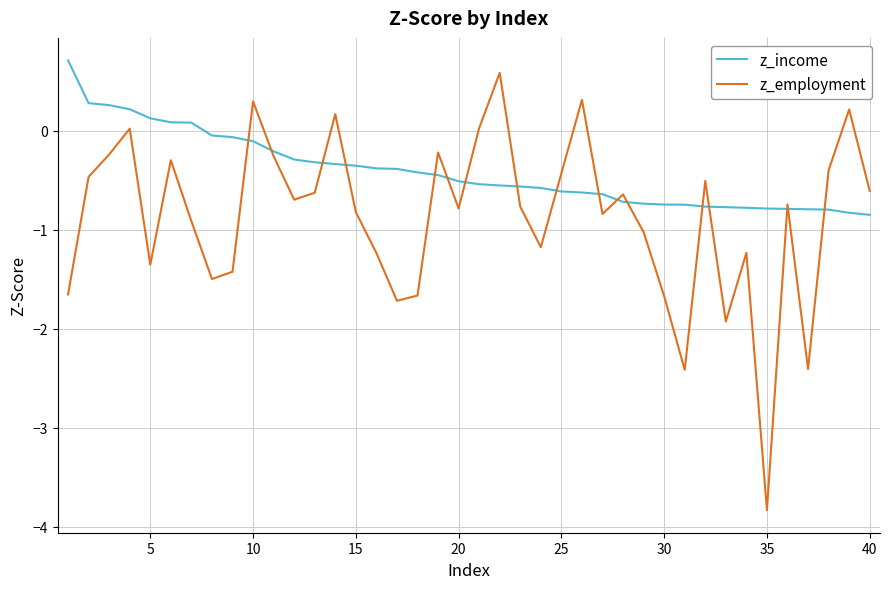

Rank the series by their average value, from highest to lowest.

z_income, z_employment